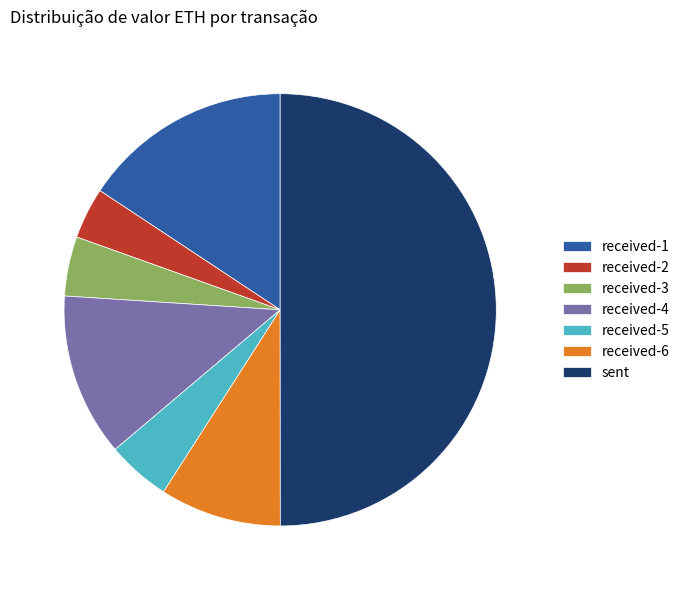

Is the sum of received-2 and received-5 greater than half?

No